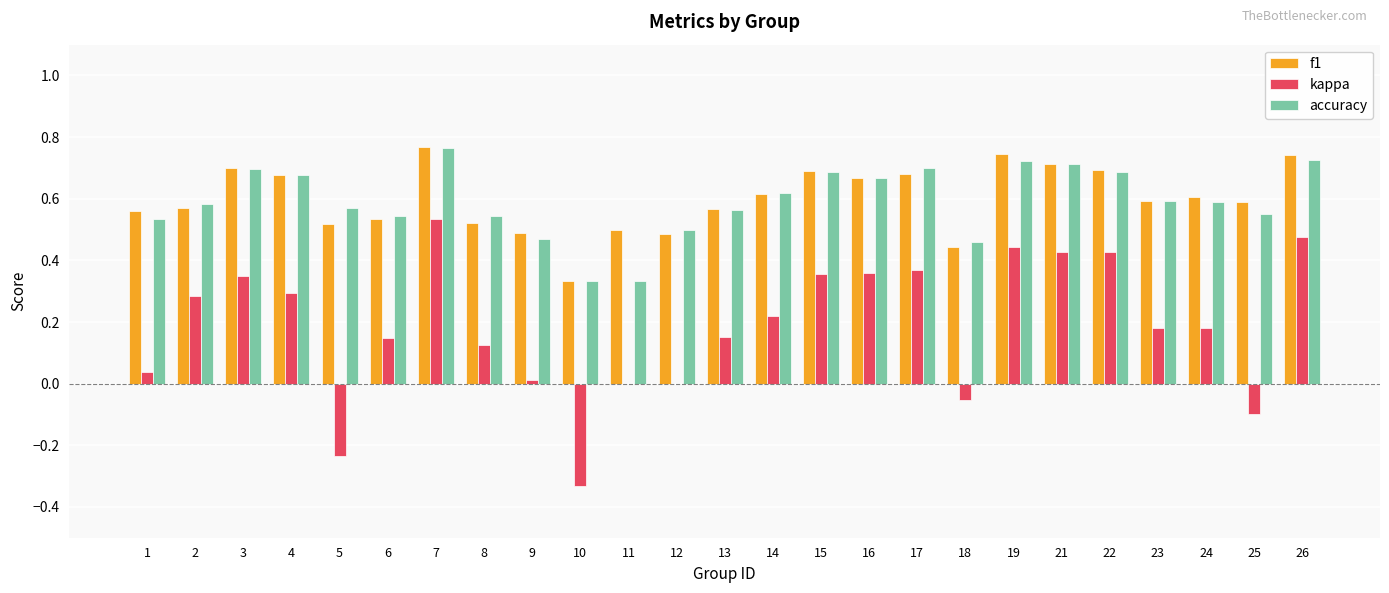

Which series changed the most between 4 and 17?

kappa